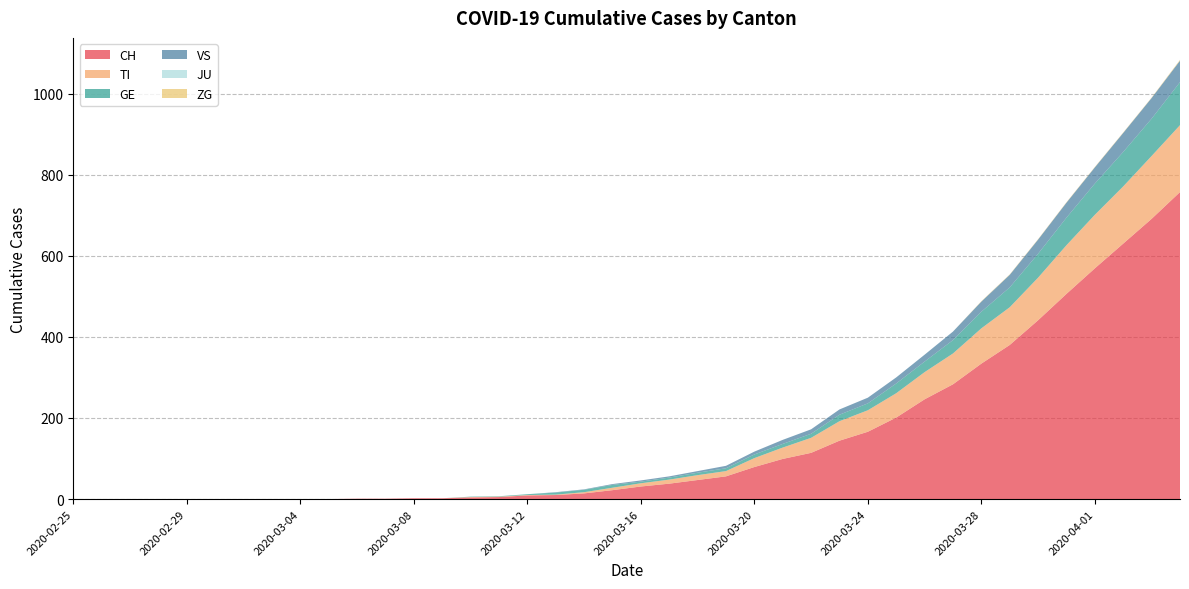

Reading left to right, extract all data points from this chart.

CH: 0	0	0	0	0	0	0	0	0	0	1	1	2	2	4	5	9	10	14	22	31	38	47	56	79	99	114	144	166	201	246	283	334	380	441	506	569	630	691	757
TI: 0	0	0	0	0	0	0	0	0	0	0	0	0	0	1	1	1	1	3	6	8	10	12	13	22	28	37	48	53	60	67	76	87	93	105	120	132	141	155	165
GE: 0	0	0	0	0	0	0	0	0	0	0	0	0	0	1	1	2	5	6	7	4	5	6	7	9	9	10	16	17	24	26	33	41	49	59	68	77	85	92	106
VS: 0	0	0	0	0	0	0	0	0	0	0	0	0	0	0	0	0	1	1	2	3	3	4	6	7	10	11	13	14	15	17	21	25	31	35	37	40	47	51	53
JU: 0	0	0	0	0	0	0	0	0	0	0	0	0	0	0	0	0	0	0	0	0	0	0	0	0	0	0	0	0	0	0	0	0	0	0	0	0	0	0	0
ZG: 0	0	0	0	0	0	0	0	0	0	0	0	0	0	0	0	0	0	0	0	0	0	0	0	0	0	0	0	0	0	0	0	1	1	1	1	1	1	1	2